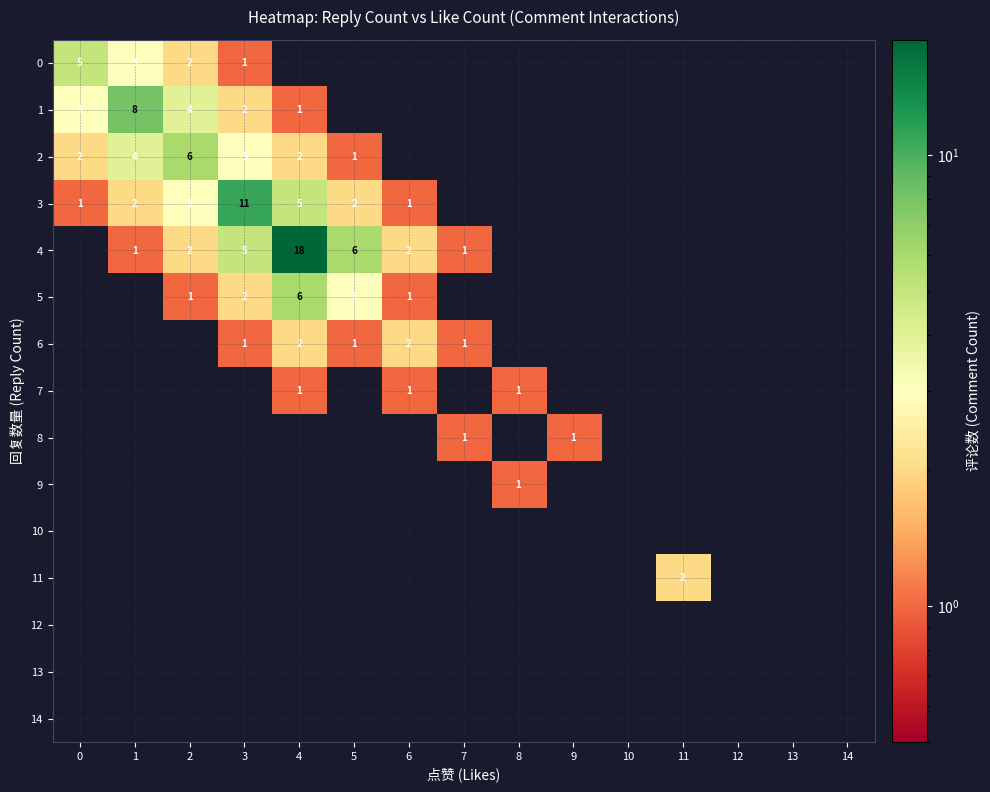

True or false: 0 has a value of 2 at 2.

True